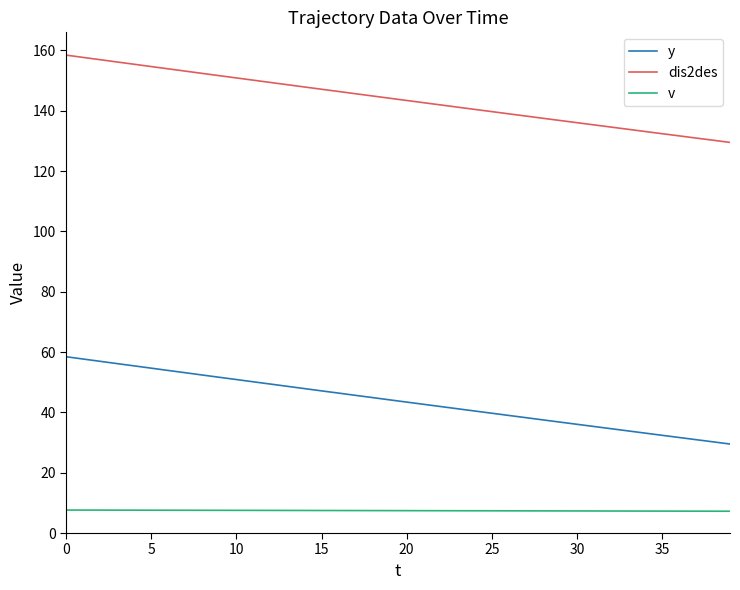

What is the highest value of the y series?

58.5